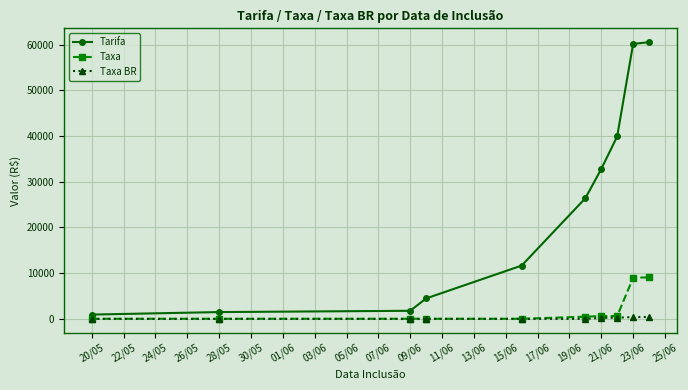

What is the value of the Tarifa point at the 4th from the left?

4481.2